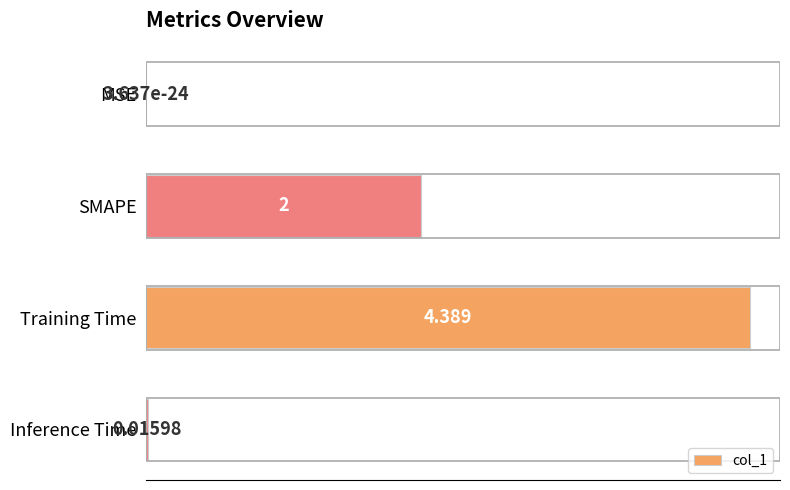

At which label is the value closest to 2?

SMAPE